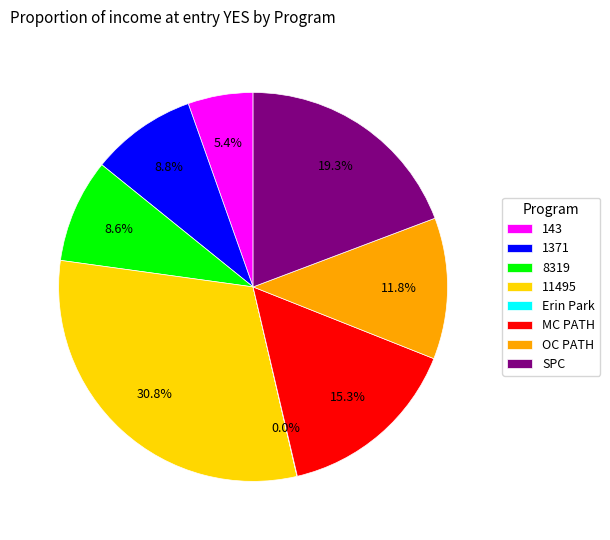

To the nearest percent, what portion does 8319 represent?

9%